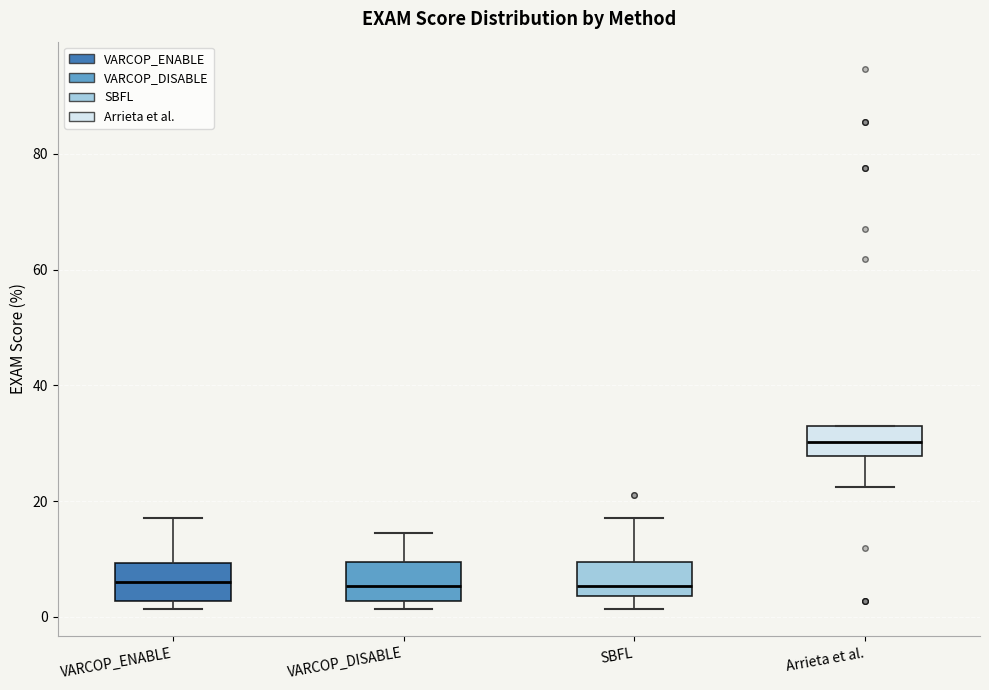

Which box's median line is the highest?

Arrieta et al.